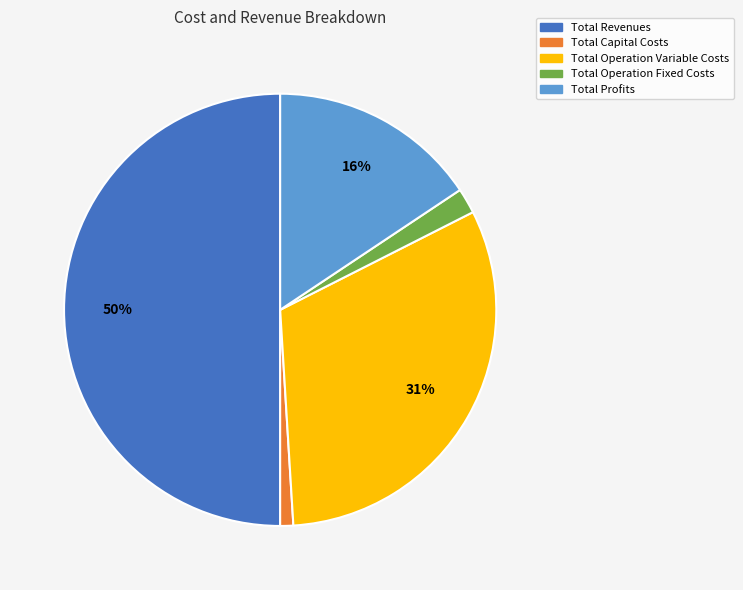

Is the sum of Total Profits and Total Capital Costs greater than half?

No